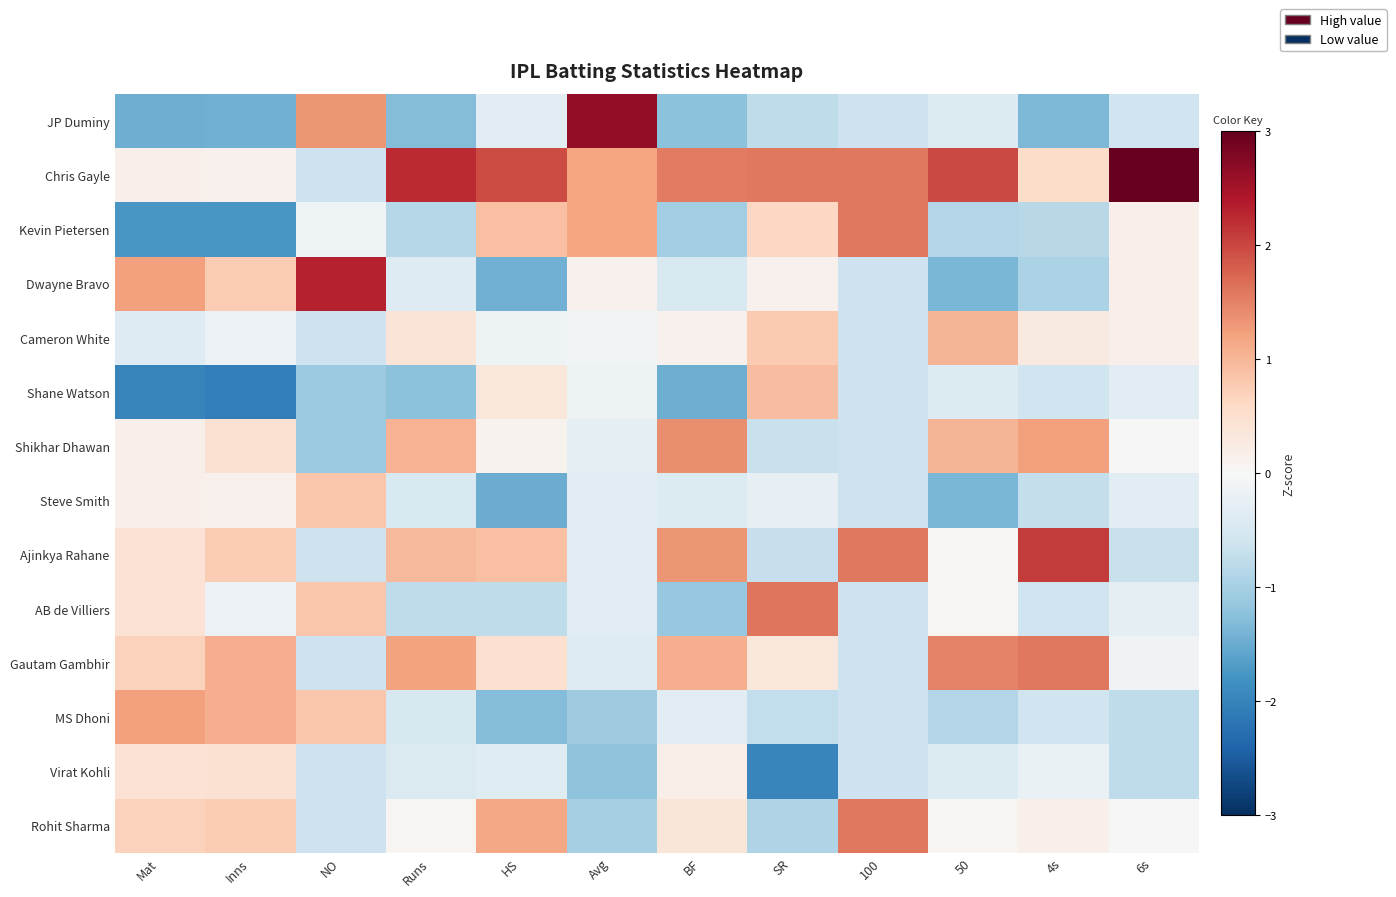

Reading left to right, extract all data points from this chart.

JP Duminy: Mat=-1.5	Inns=-1.4	NO=1.3	Runs=-1.3	HS=-0.3	Avg=2.7	BF=-1.2	SR=-0.8	100=-0.6	50=-0.4	4s=-1.4	6s=-0.6
Chris Gayle: Mat=0.2	Inns=0.1	NO=-0.6	Runs=2.2	HS=2.0	Avg=1.2	BF=1.6	SR=1.6	100=1.6	50=2.0	4s=0.5	6s=3.4
Kevin Pietersen: Mat=-1.7	Inns=-1.8	NO=-0.1	Runs=-0.9	HS=0.9	Avg=1.2	BF=-1.0	SR=0.6	100=1.6	50=-0.9	4s=-0.8	6s=0.2
Dwayne Bravo: Mat=1.2	Inns=0.8	NO=2.3	Runs=-0.4	HS=-1.4	Avg=0.1	BF=-0.5	SR=0.1	100=-0.6	50=-1.4	4s=-1.0	6s=0.2
Cameron White: Mat=-0.4	Inns=-0.2	NO=-0.6	Runs=0.4	HS=-0.2	Avg=-0.1	BF=0.1	SR=0.8	100=-0.6	50=1.0	4s=0.3	6s=0.2
Shane Watson: Mat=-2.0	Inns=-2.1	NO=-1.1	Runs=-1.2	HS=0.3	Avg=-0.2	BF=-1.5	SR=0.9	100=-0.6	50=-0.4	4s=-0.6	6s=-0.3
Shikhar Dhawan: Mat=0.2	Inns=0.4	NO=-1.1	Runs=1.0	HS=0.1	Avg=-0.3	BF=1.4	SR=-0.7	100=-0.6	50=1.0	4s=1.2	6s=-0.0
Steve Smith: Mat=0.2	Inns=0.1	NO=0.8	Runs=-0.5	HS=-1.5	Avg=-0.3	BF=-0.4	SR=-0.2	100=-0.6	50=-1.4	4s=-0.7	6s=-0.3
Ajinkya Rahane: Mat=0.4	Inns=0.8	NO=-0.6	Runs=1.0	HS=0.9	Avg=-0.3	BF=1.3	SR=-0.7	100=1.6	50=0.1	4s=2.1	6s=-0.7
AB de Villiers: Mat=0.4	Inns=-0.2	NO=0.8	Runs=-0.8	HS=-0.8	Avg=-0.3	BF=-1.1	SR=1.6	100=-0.6	50=0.1	4s=-0.6	6s=-0.3
Gautam Gambhir: Mat=0.7	Inns=1.1	NO=-0.6	Runs=1.2	HS=0.5	Avg=-0.4	BF=1.1	SR=0.3	100=-0.6	50=1.5	4s=1.6	6s=-0.1
MS Dhoni: Mat=1.2	Inns=1.1	NO=0.8	Runs=-0.5	HS=-1.3	Avg=-1.1	BF=-0.3	SR=-0.7	100=-0.6	50=-0.9	4s=-0.6	6s=-0.8
Virat Kohli: Mat=0.4	Inns=0.4	NO=-0.6	Runs=-0.4	HS=-0.4	Avg=-1.2	BF=0.2	SR=-2.0	100=-0.6	50=-0.4	4s=-0.2	6s=-0.8
Rohit Sharma: Mat=0.7	Inns=0.8	NO=-0.6	Runs=0.1	HS=1.2	Avg=-1.0	BF=0.4	SR=-0.9	100=1.6	50=0.1	4s=0.1	6s=-0.0